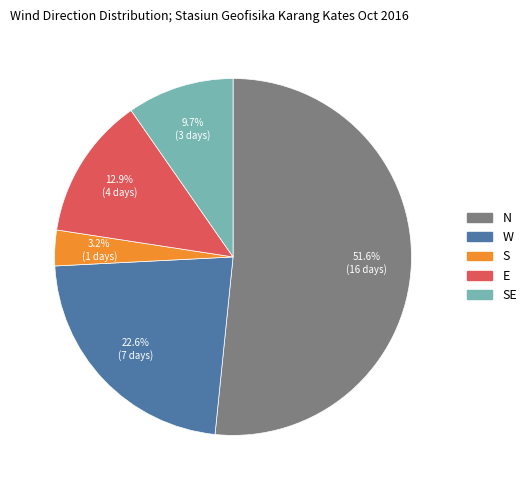

What percentage is NOT represented by W?

77.4%